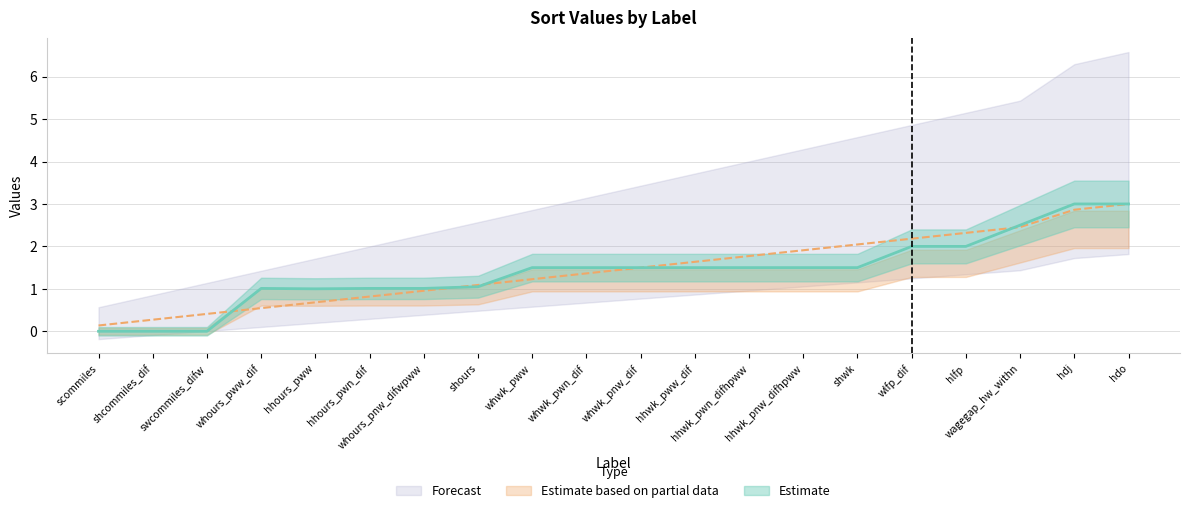

How many values in the sort series exceed 1?

16